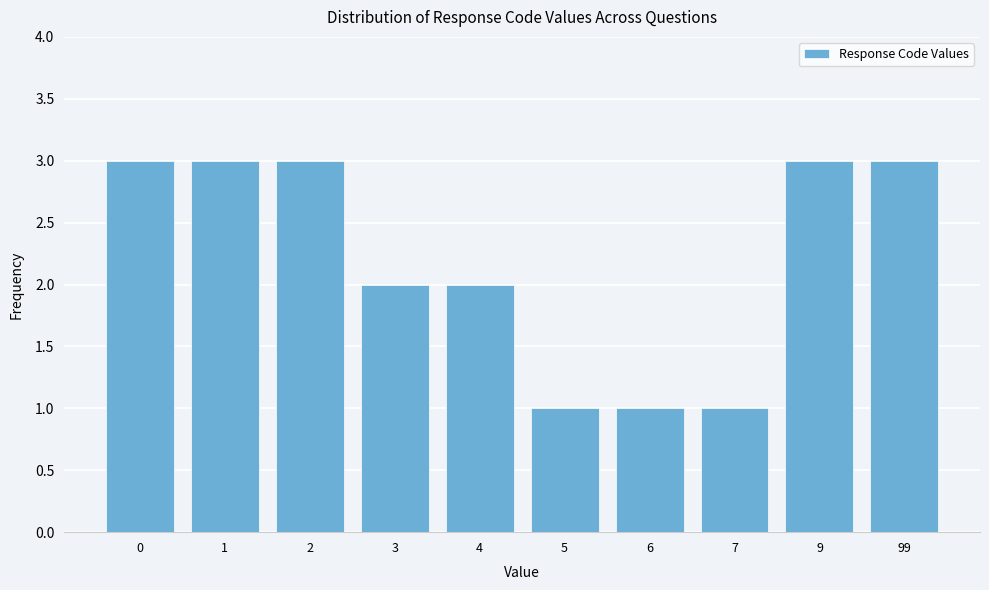

Reading left to right, extract all data points from this chart.

0=3	1=3	2=3	3=2	4=2	5=1	6=1	7=1	9=3	99=3